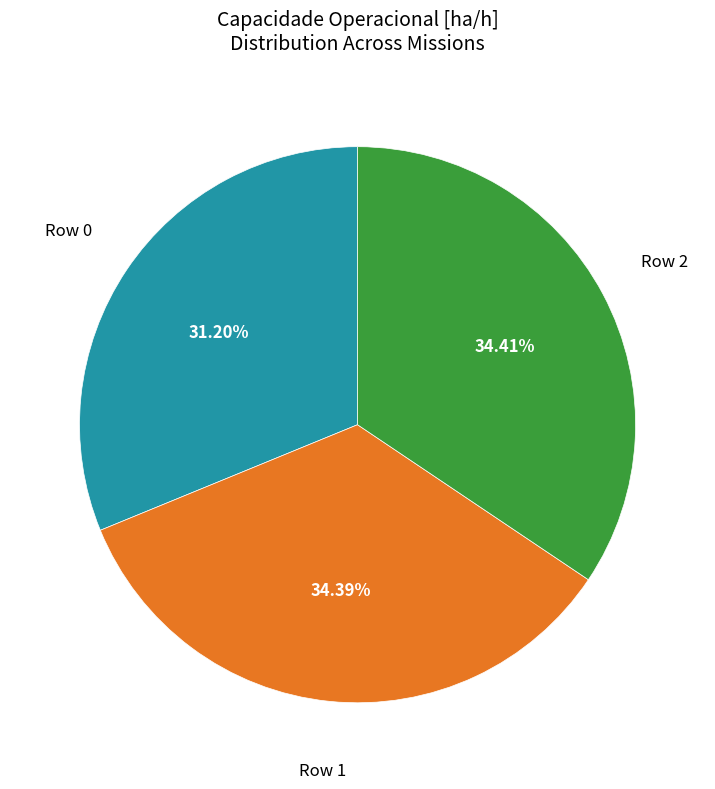

Is there any slice that represents more than half of the pie?

No